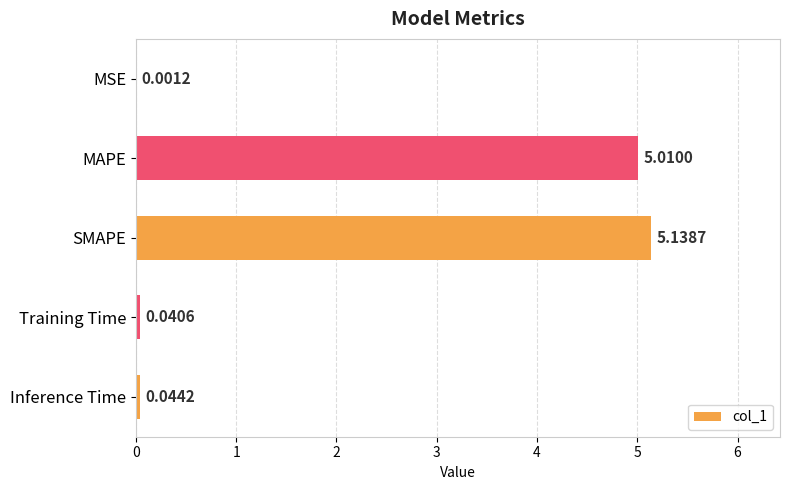

At which category does the chart reach its peak across all series?

SMAPE